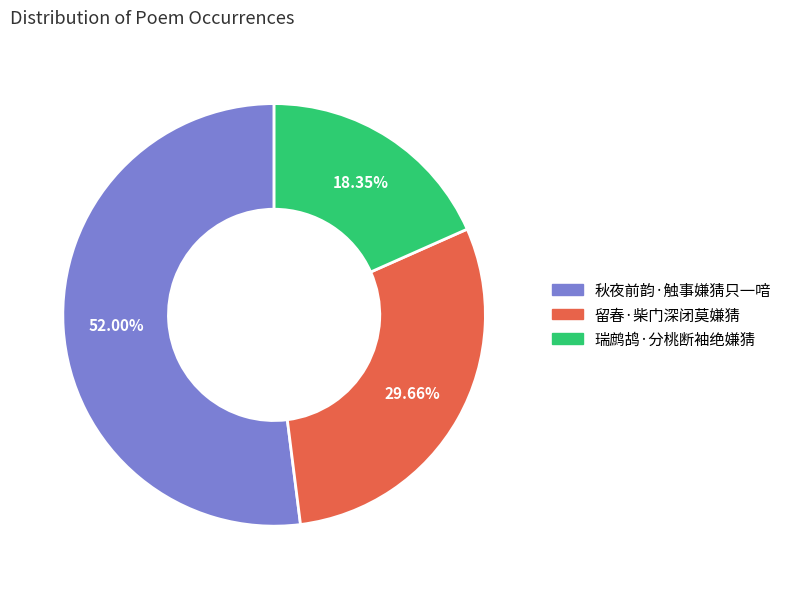

True or false: 秋夜前韵·触事嫌猜只一喑 accounts for 52% of the total.

True